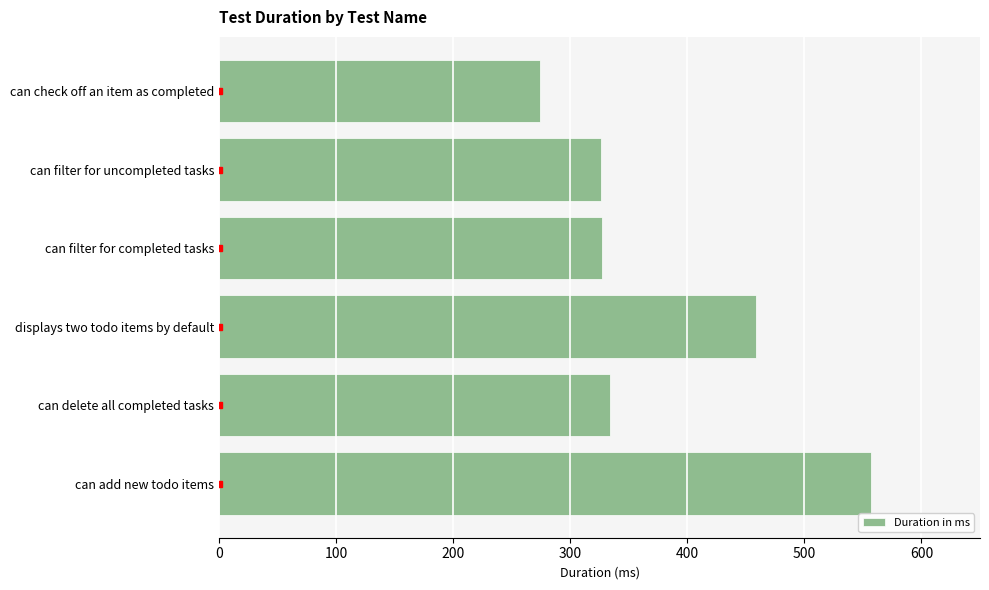

The value at can check off an item as completed is 137. True or false?

False